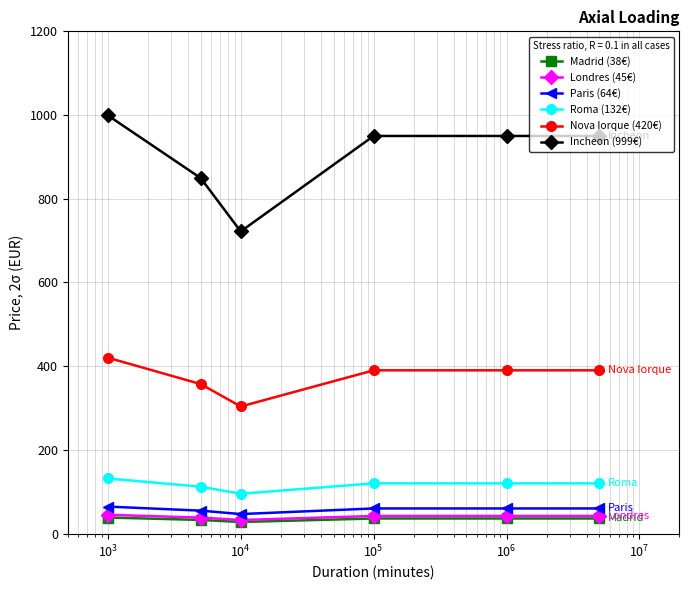

What is the value of the Londres (45€) point at the 6th from the left?

42.0